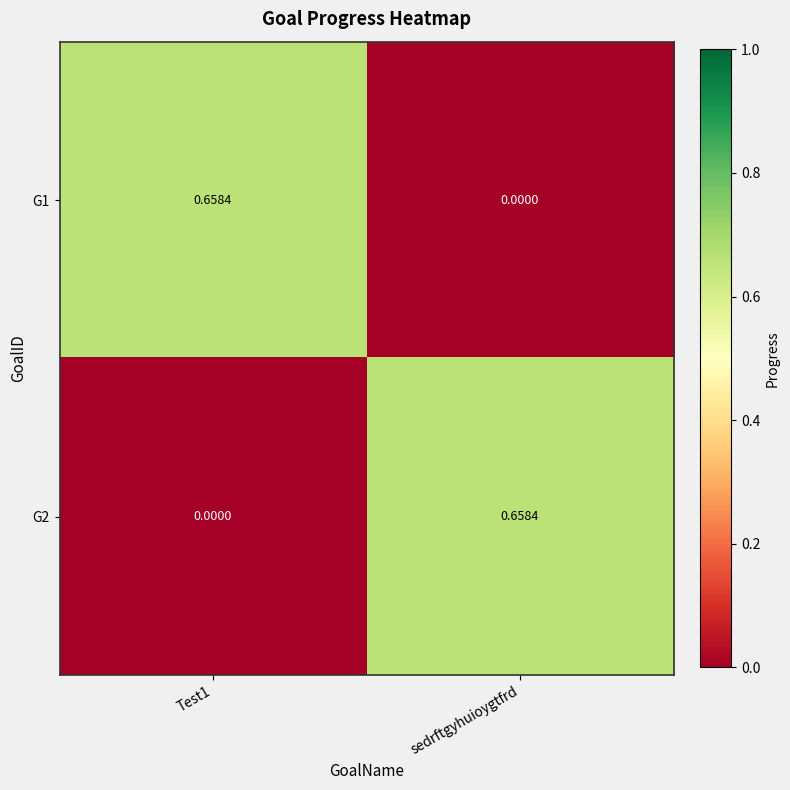

Where is G1 nearest to the value 0?

sedrftgyhuioygtfrd